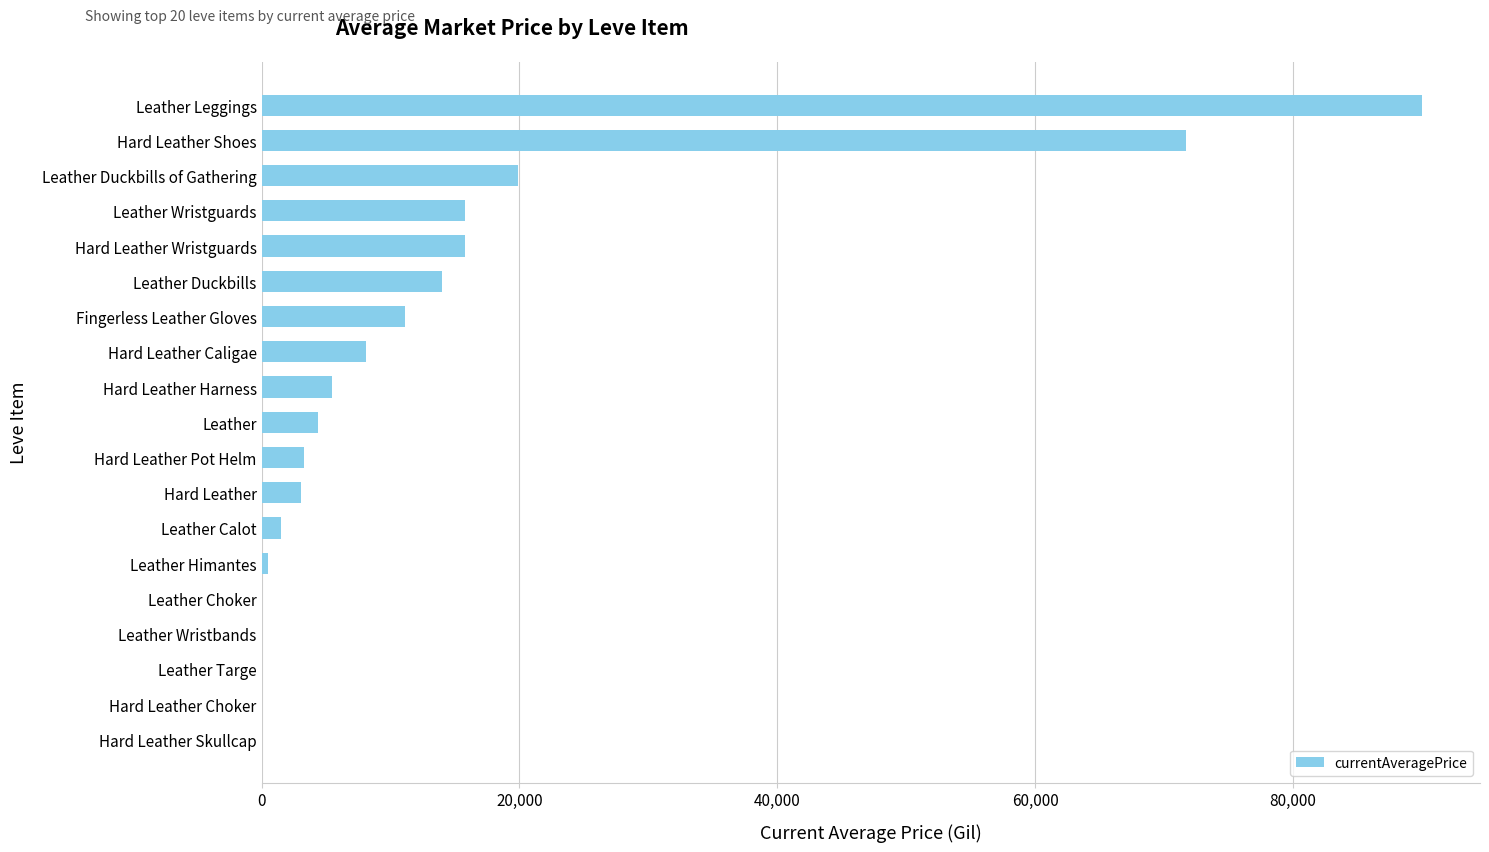

Where is the data nearest to the value 45000?

Leather Duckbills of Gathering